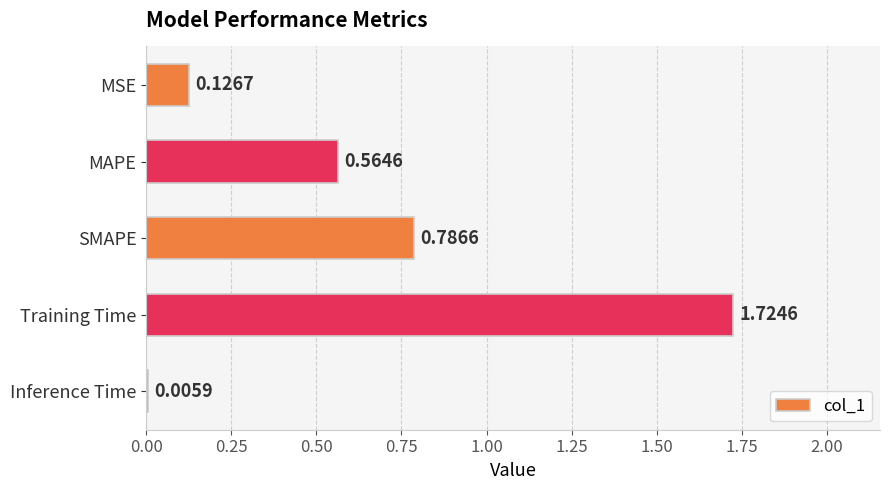

What is the sum of all values?

3.2